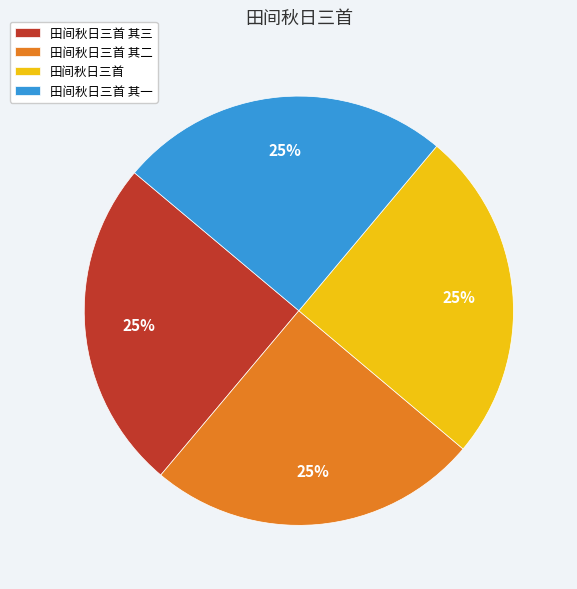

What percentage is the 田间秋日三首 其二 slice, to the nearest percent?

25%